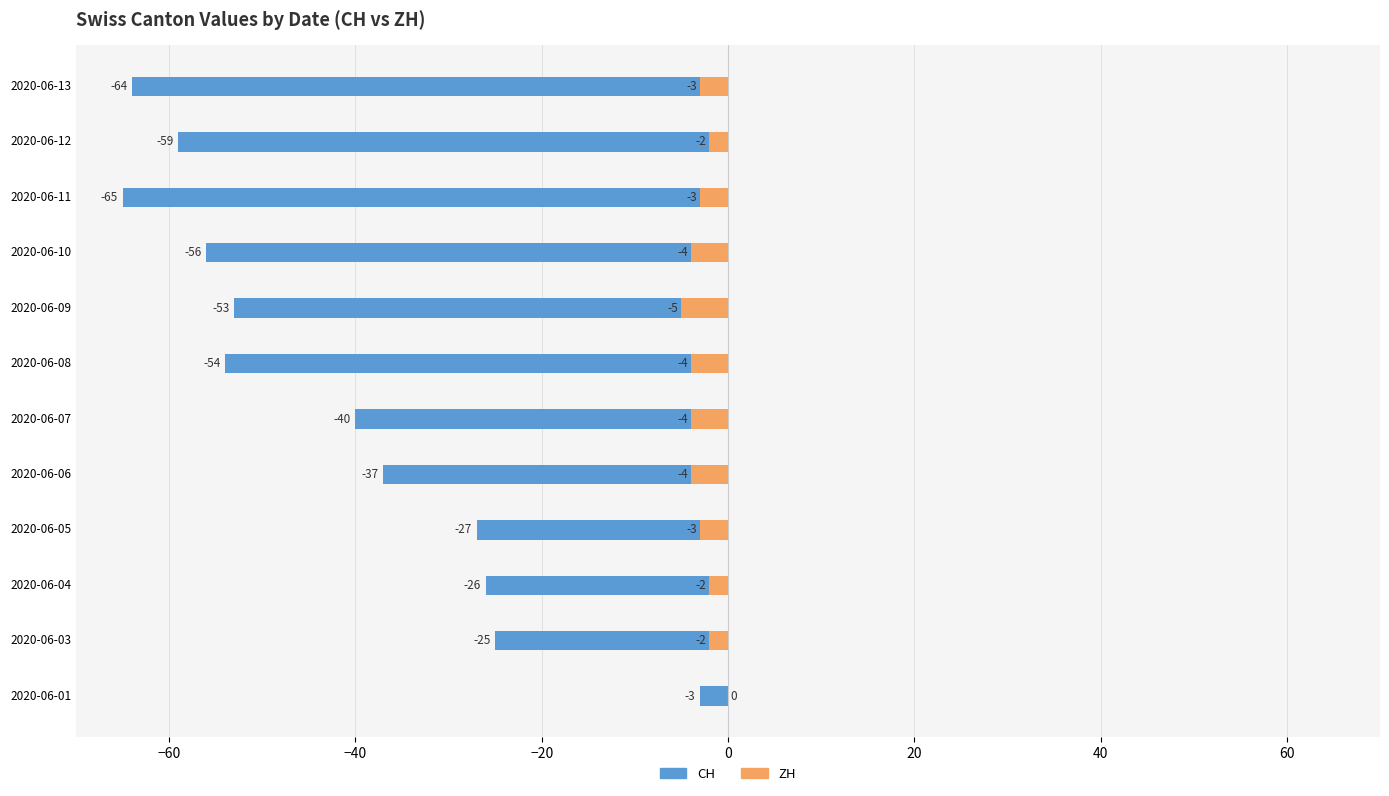

Which series has the largest range (max minus min)?

CH